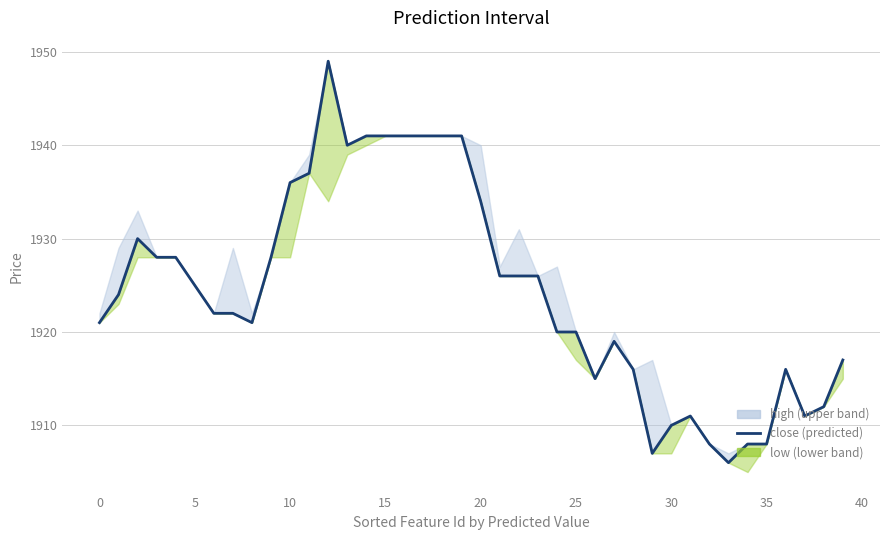

How many interior local valleys (lower than both neighbors) does the data have?

6